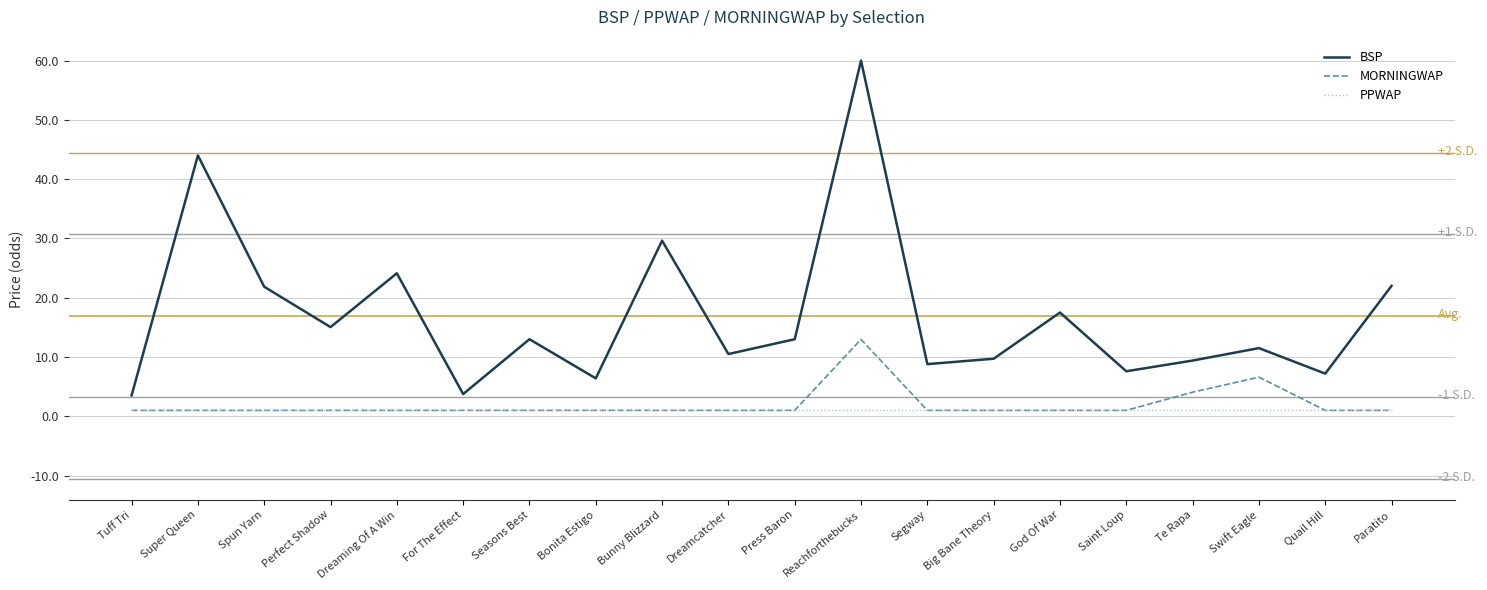

Which series has the largest range (max minus min)?

BSP